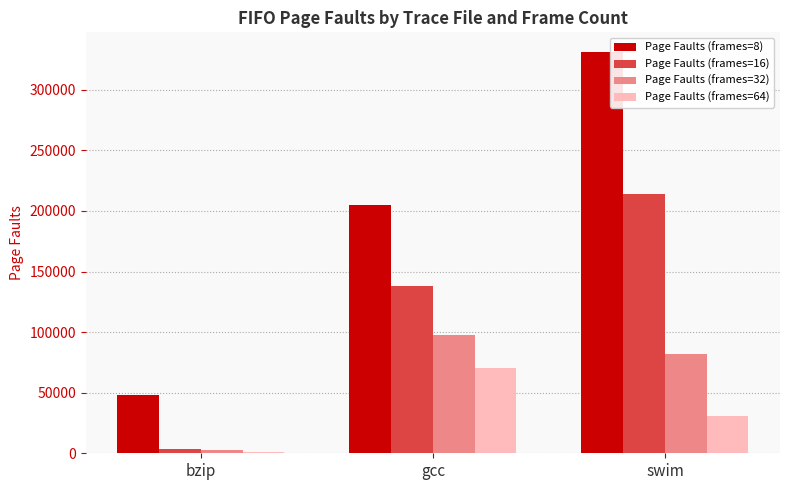

What is the difference between the maximum and minimum values in the Page Faults (frames=8) series?

283106